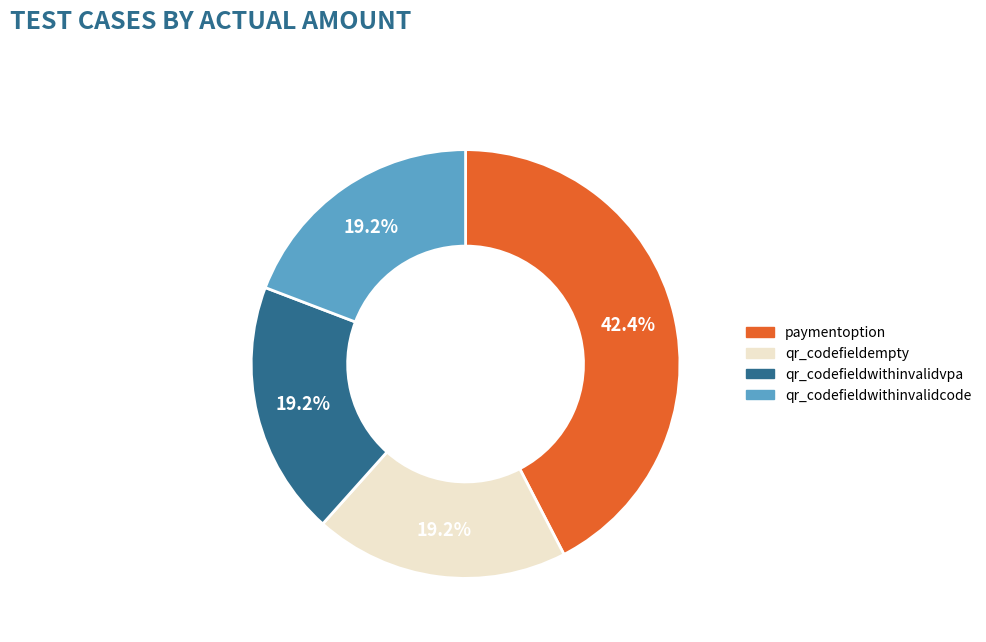

True or false: paymentoption accounts for 34% of the total.

False